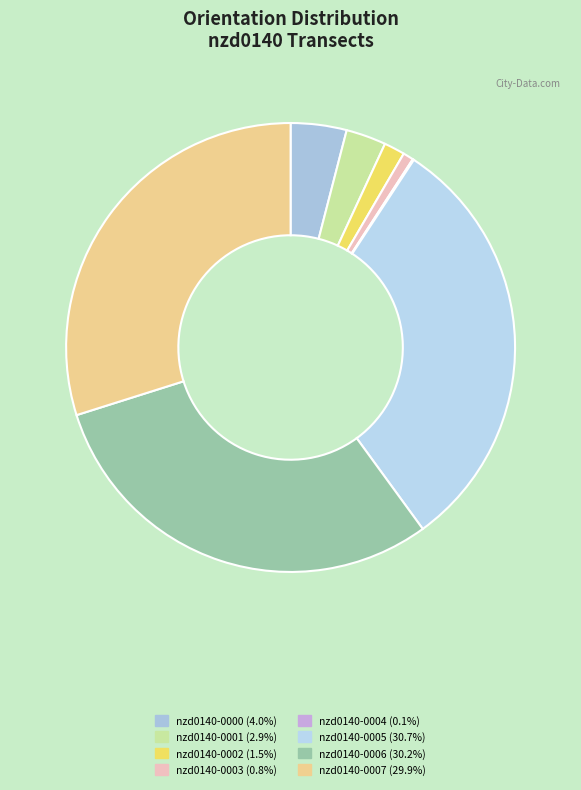

What portion of the pie excludes nzd0140-0005?

69.3%